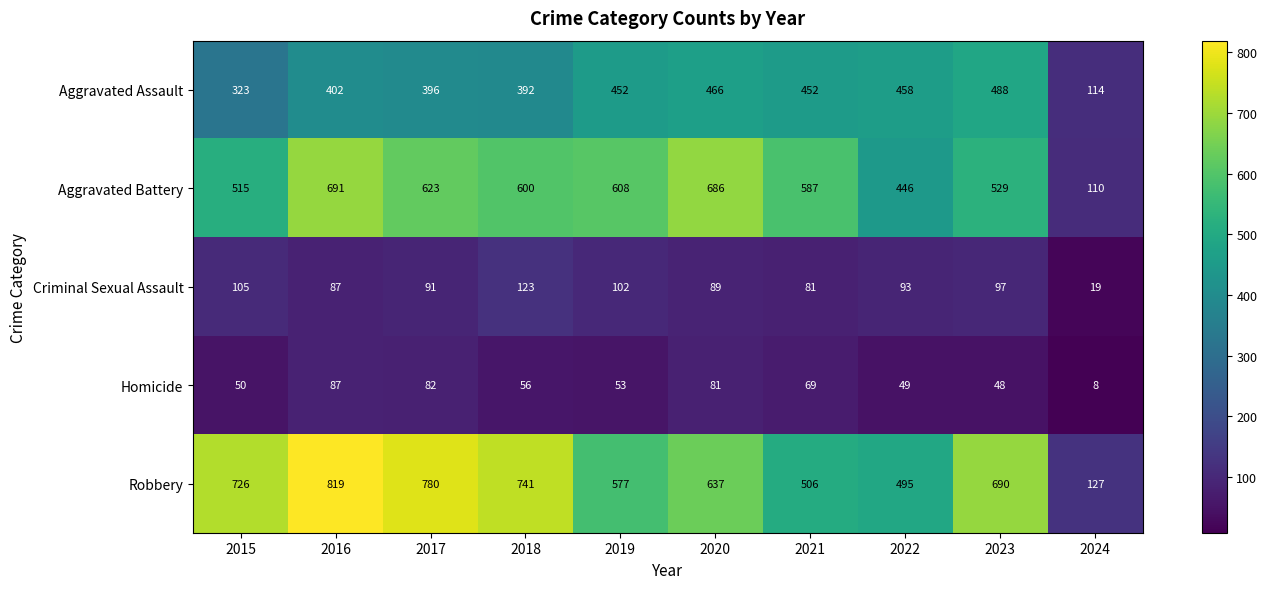

What is the spread (max minus min) of values at 2021?

518